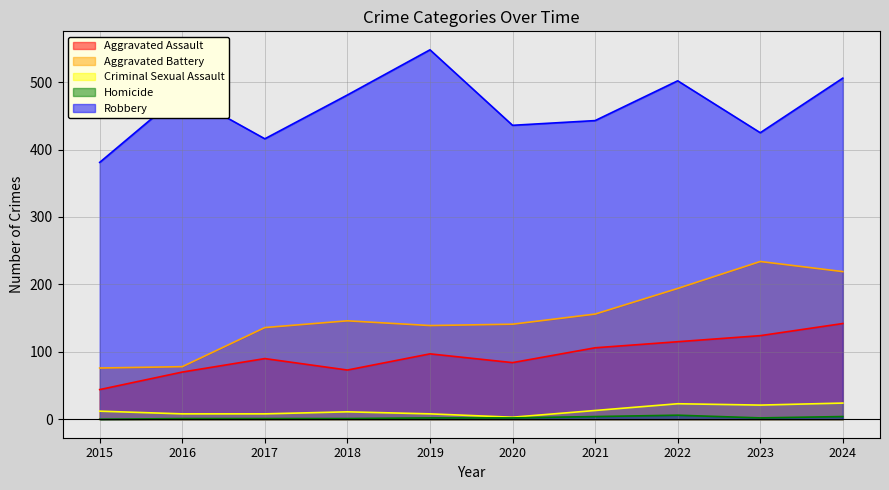

At which label does Robbery first exceed 481?

2016